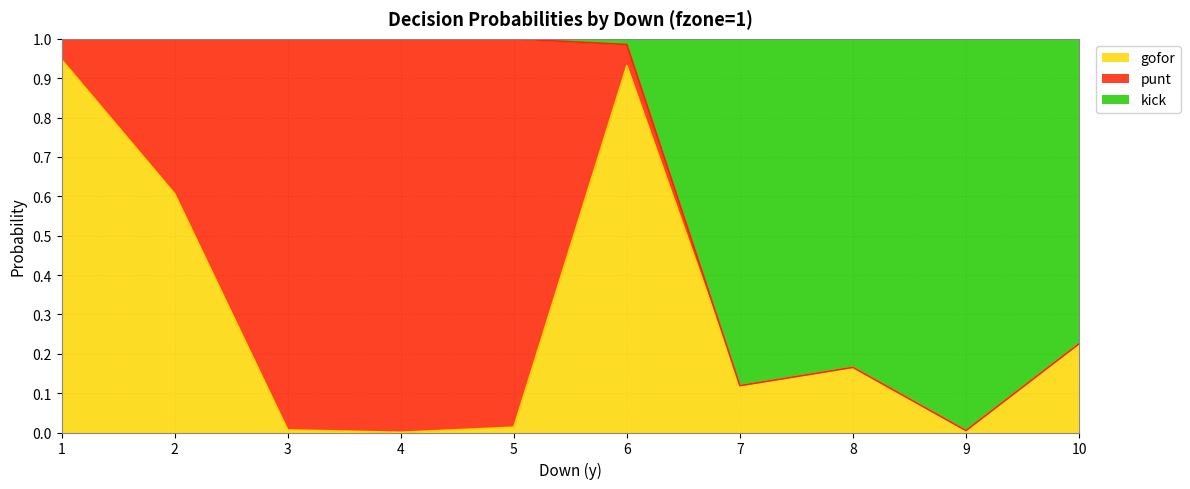

Which has a higher value, 9 or 6?

6